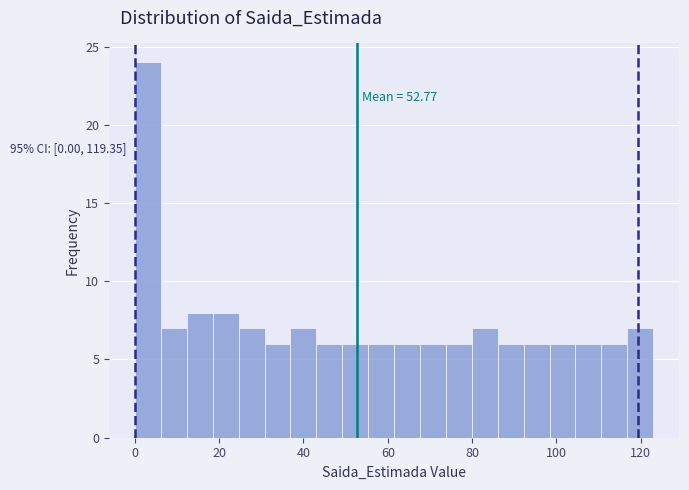

Read against the x-axis, roughly where is the centre of the tallest bar?

4